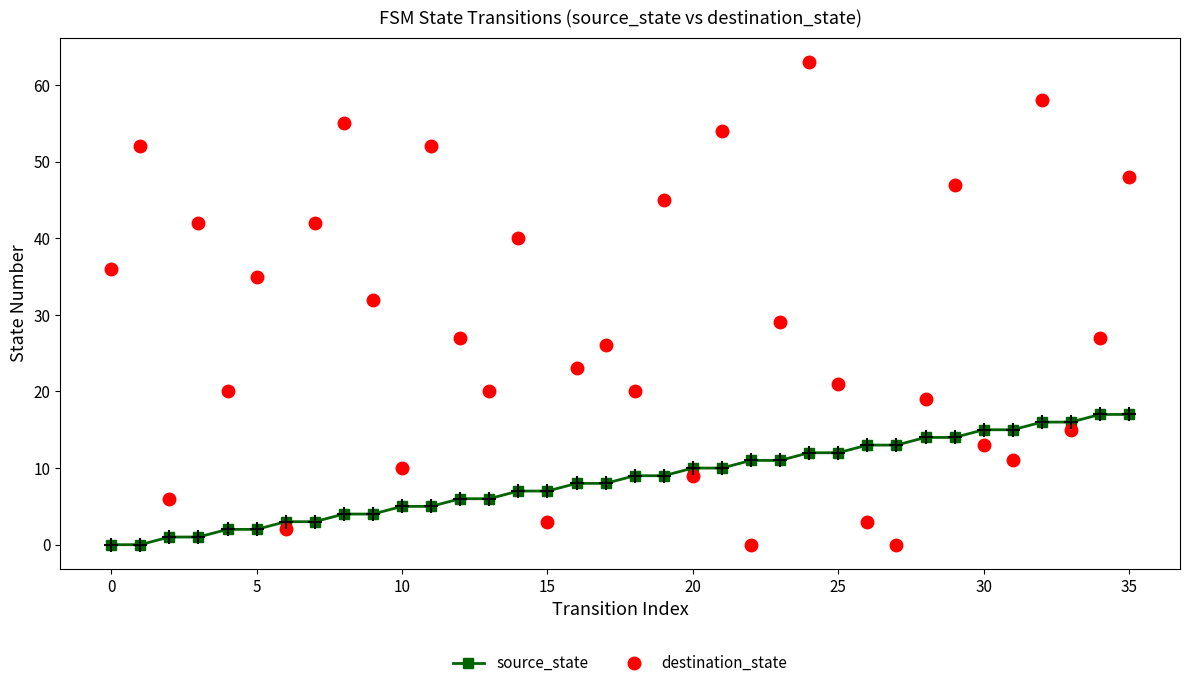

How many data points in source_state are less than 9?

18